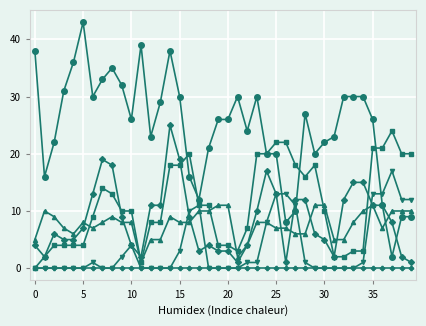

What is the greatest value displayed?

43